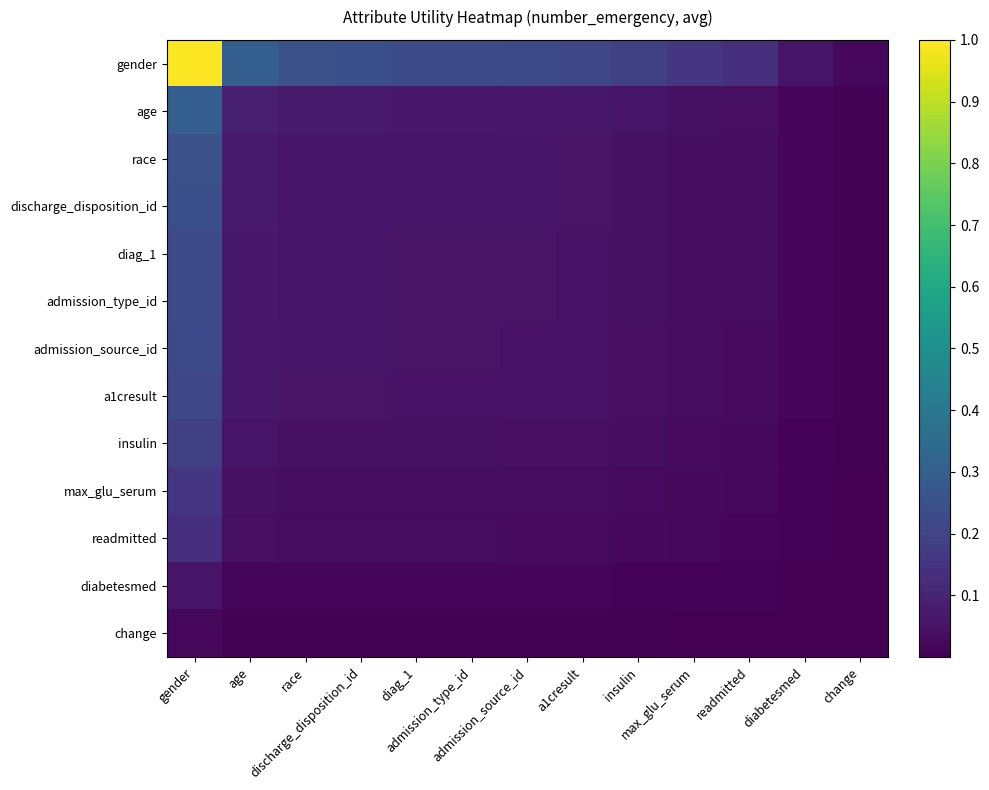

Which category has the lowest value across all series?

change